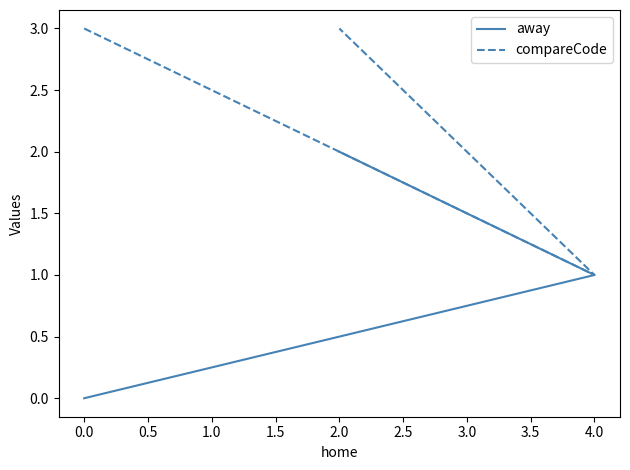

Rank the series by their average value, from highest to lowest.

compareCode, away